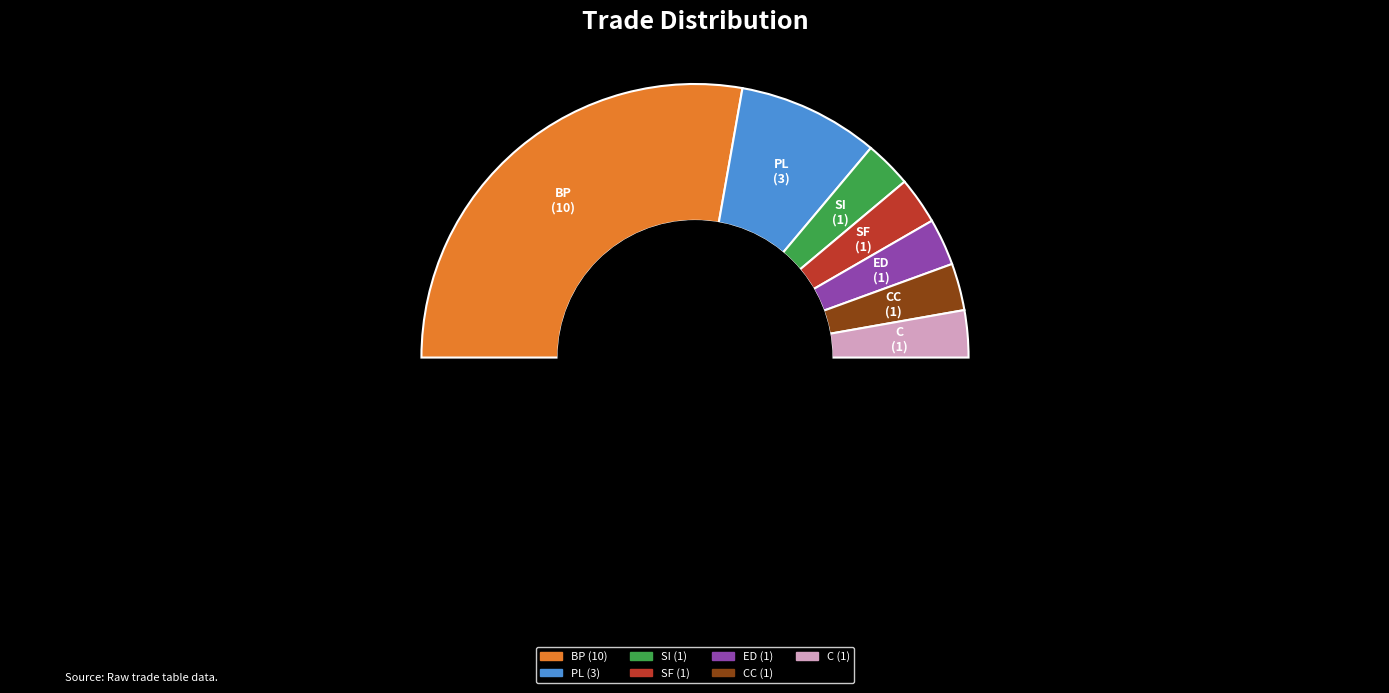

Is ED the majority of the pie?

No